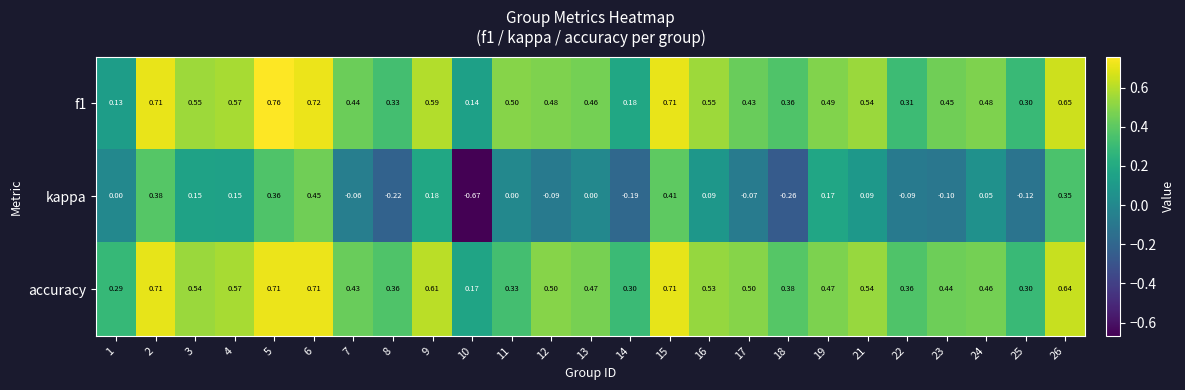

List the series in order of their peak value, lowest first.

kappa, accuracy, f1